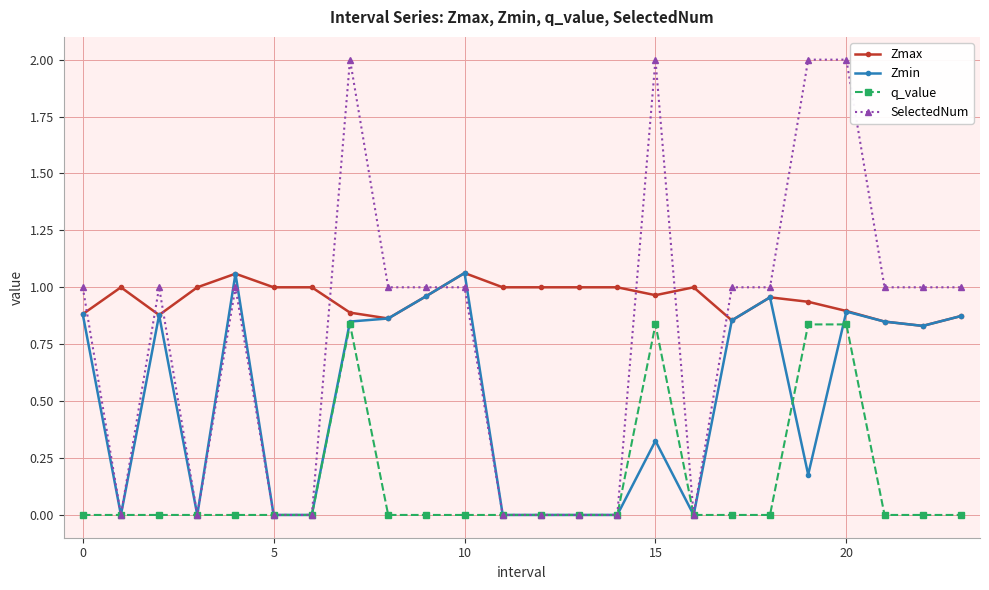

True or false: Zmin has more than 0 points higher than both neighbors.

True